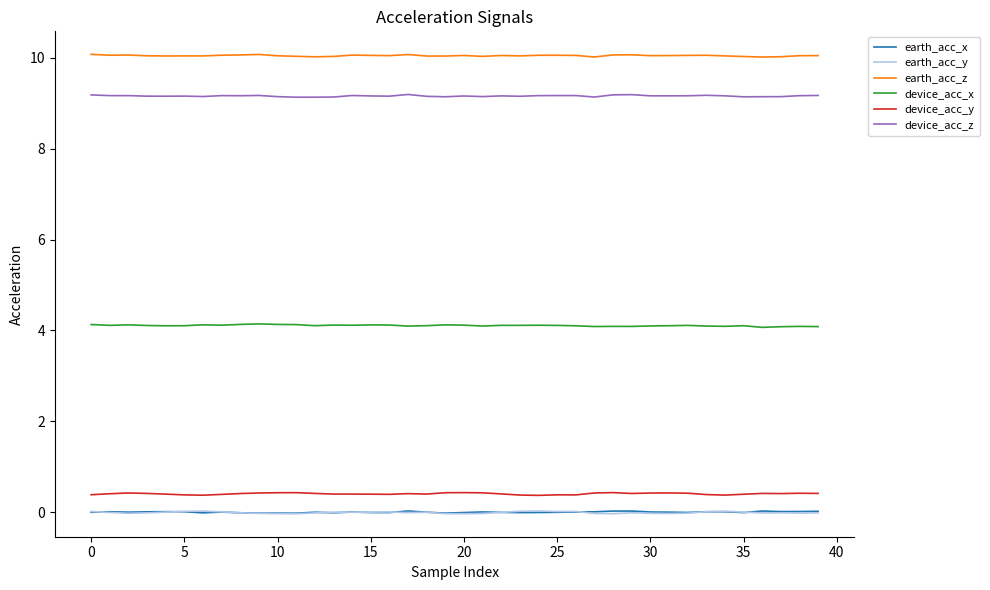

True or false: earth_acc_z and device_acc_y intersect in this chart.

False